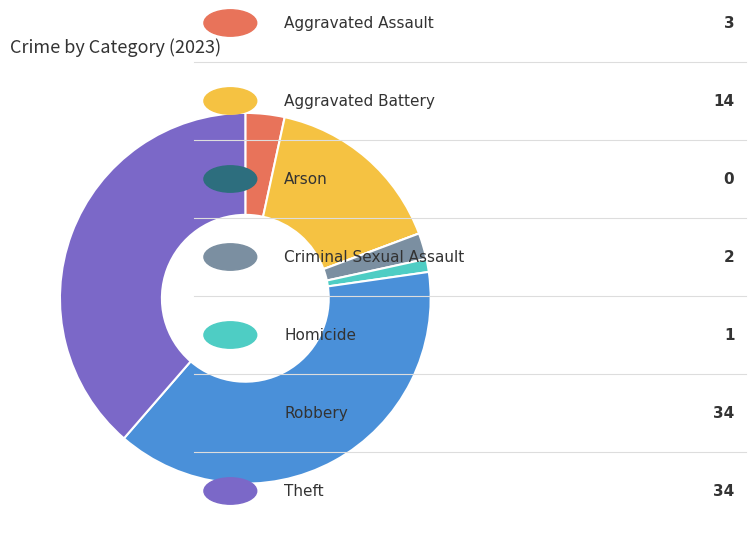

Is there a majority slice in this chart?

No